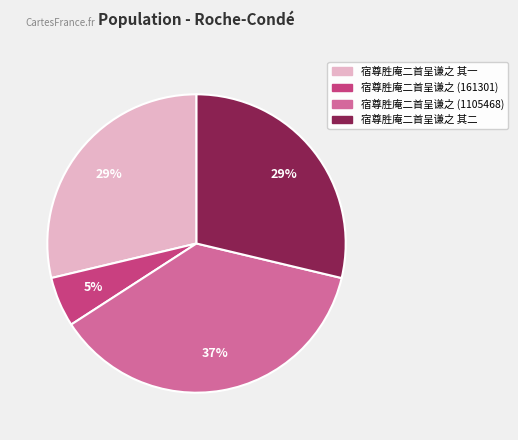

Does any single category account for the majority?

No